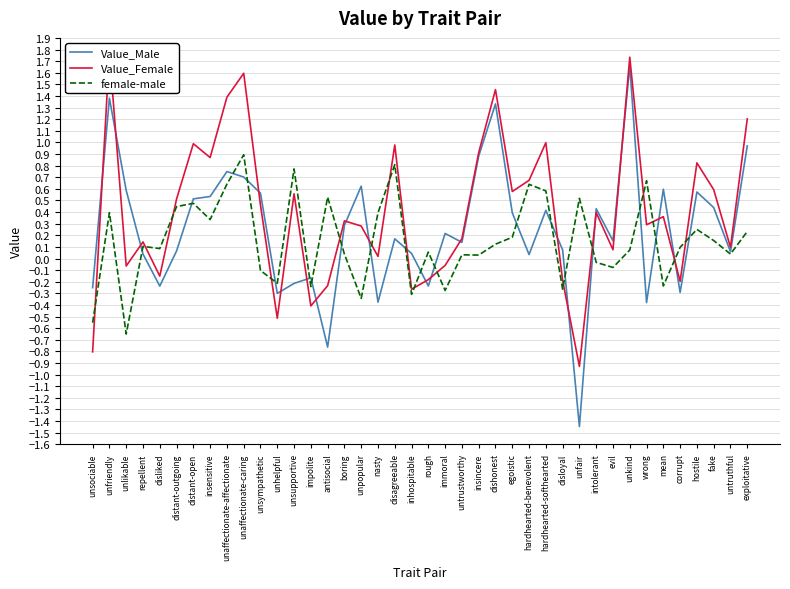

The Value_Female series shows -0.2 at impolite. True or false?

False